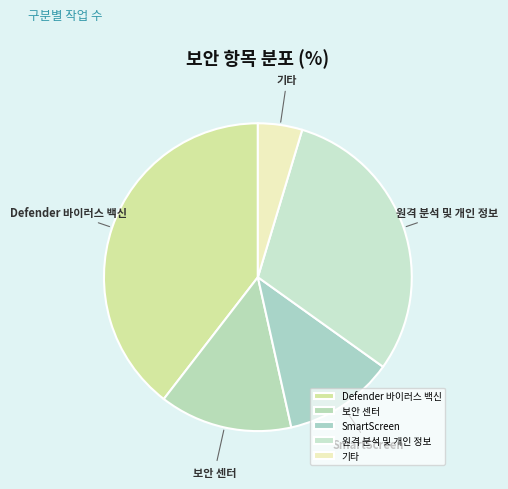

Which has a higher value, 보안 센터 or 기타?

보안 센터